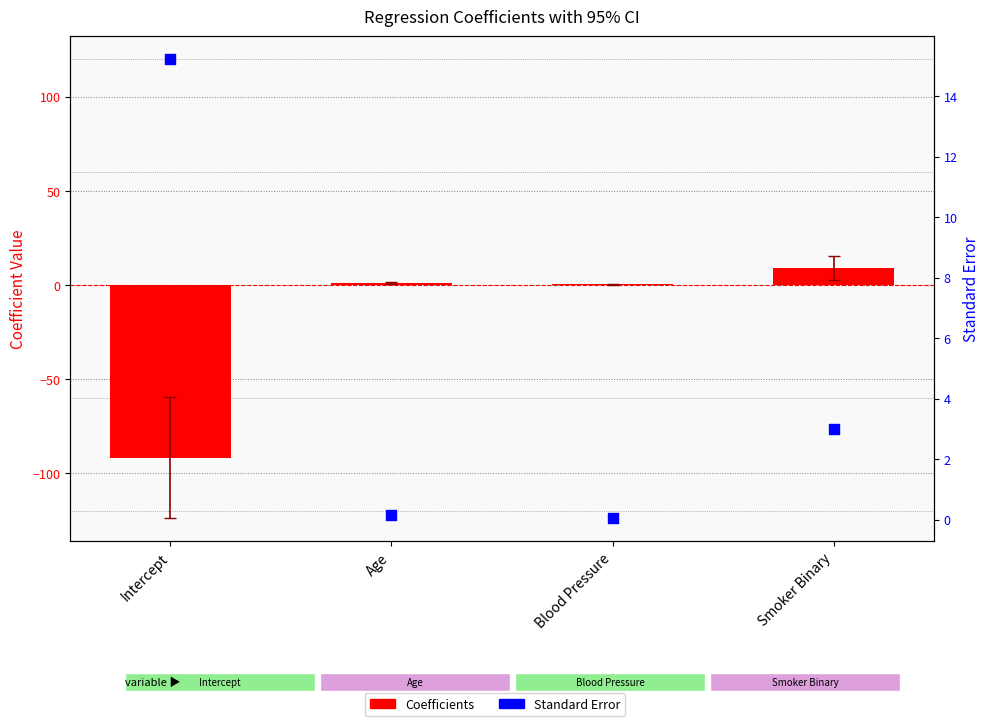

Which series has the largest Y range (max minus min)?

Coefficients